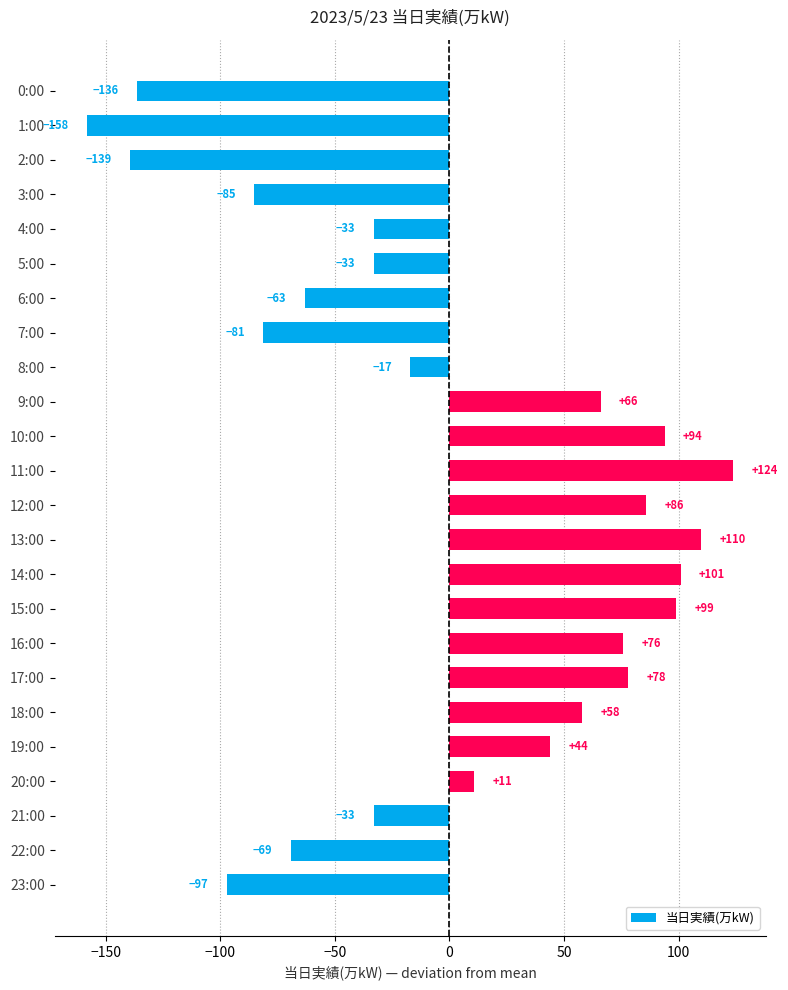

What position from the top is 6:00?

7